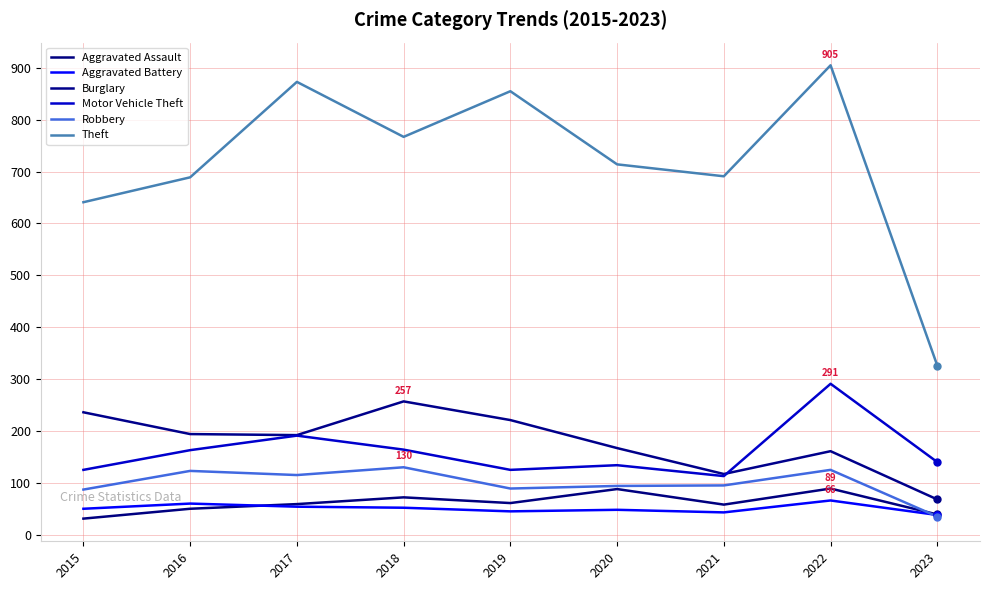

Which series changed the most between 2018 and 2019?

Theft